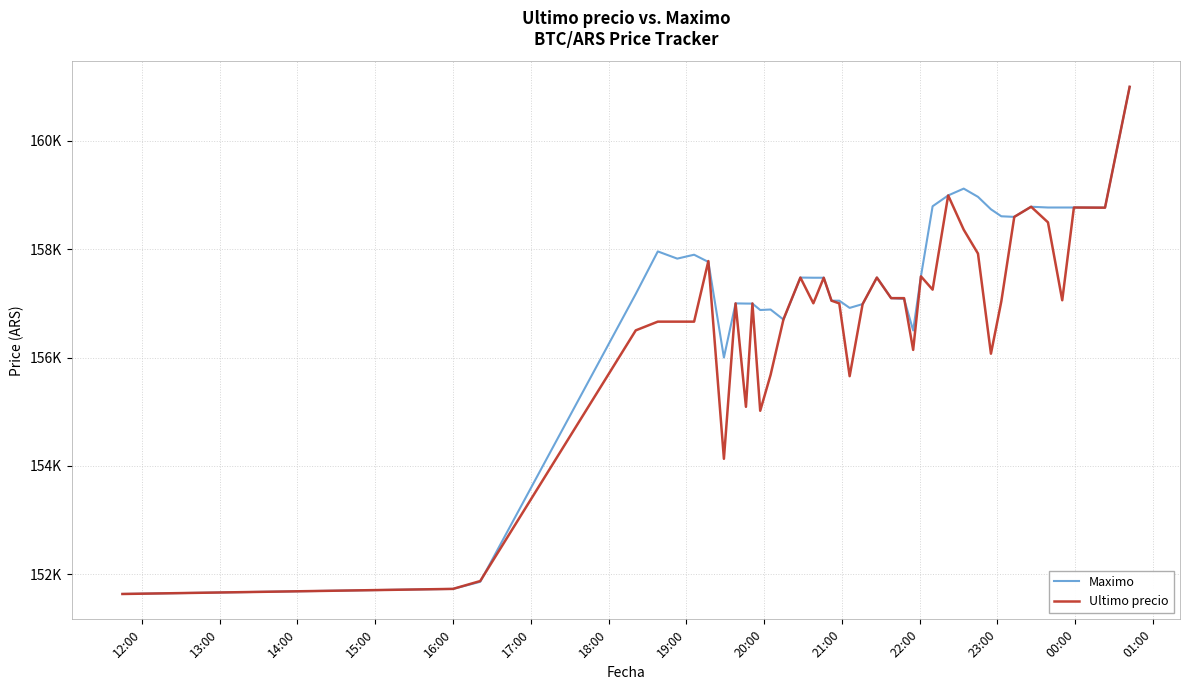

Does the chart have visible grid lines?

Yes